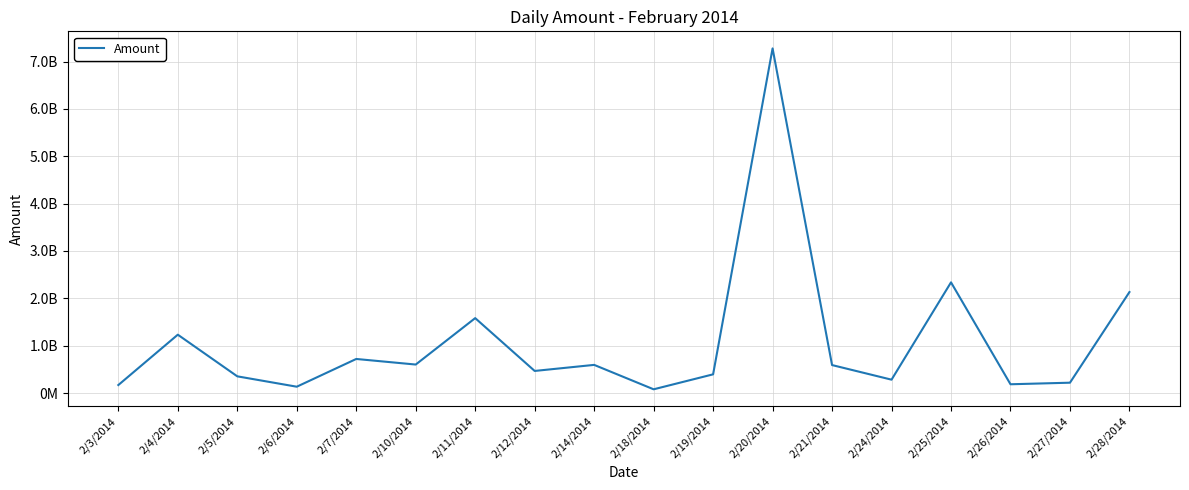

True or false: the data shows 141171841 at 2/19/2014.

False